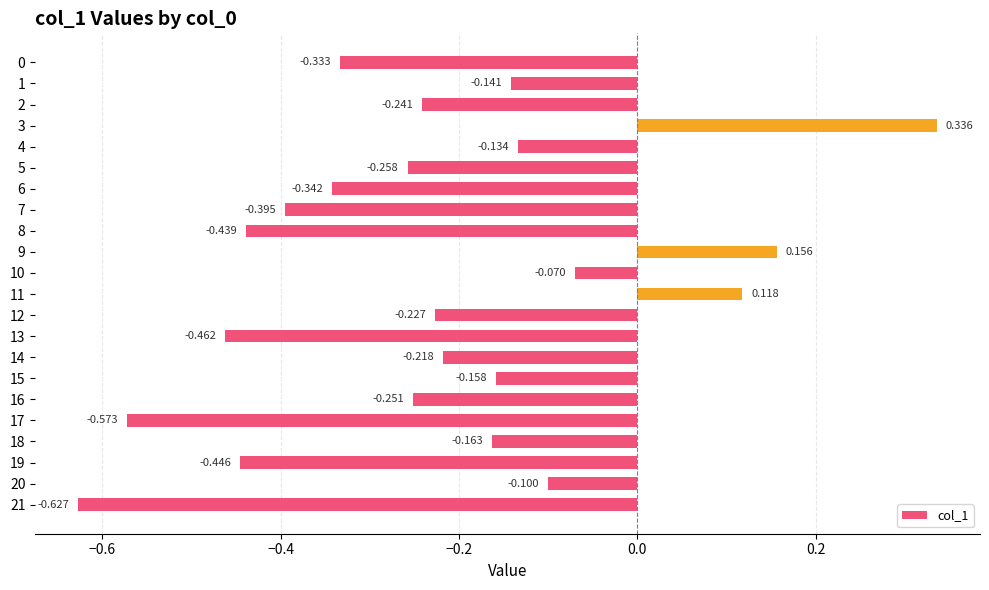

Does the chart contain any negative values?

Yes